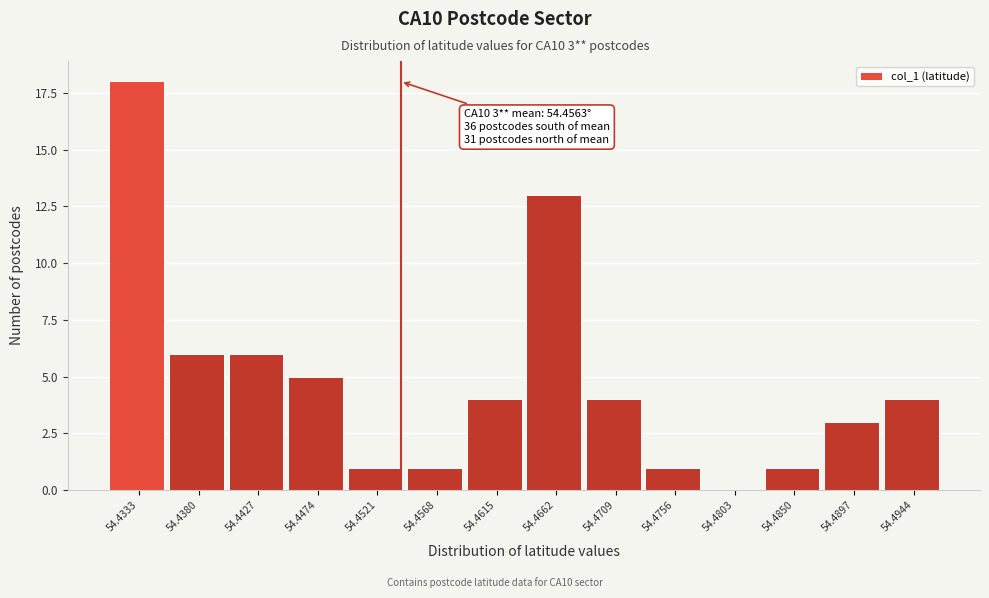

Reading left to right, list all the values displayed in this chart.

54.4333=18	54.4380=6	54.4427=6	54.4474=5	54.4521=1	54.4568=1	54.4615=4	54.4662=13	54.4709=4	54.4756=1	54.4803=0	54.4850=1	54.4897=3	54.4944=4